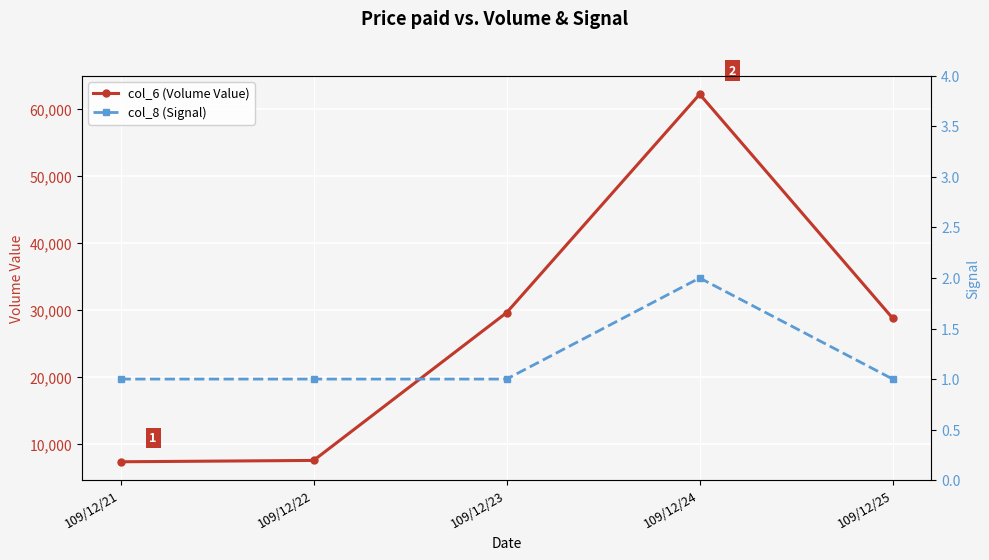

What is the sum of all col_8 (Signal) values?

6